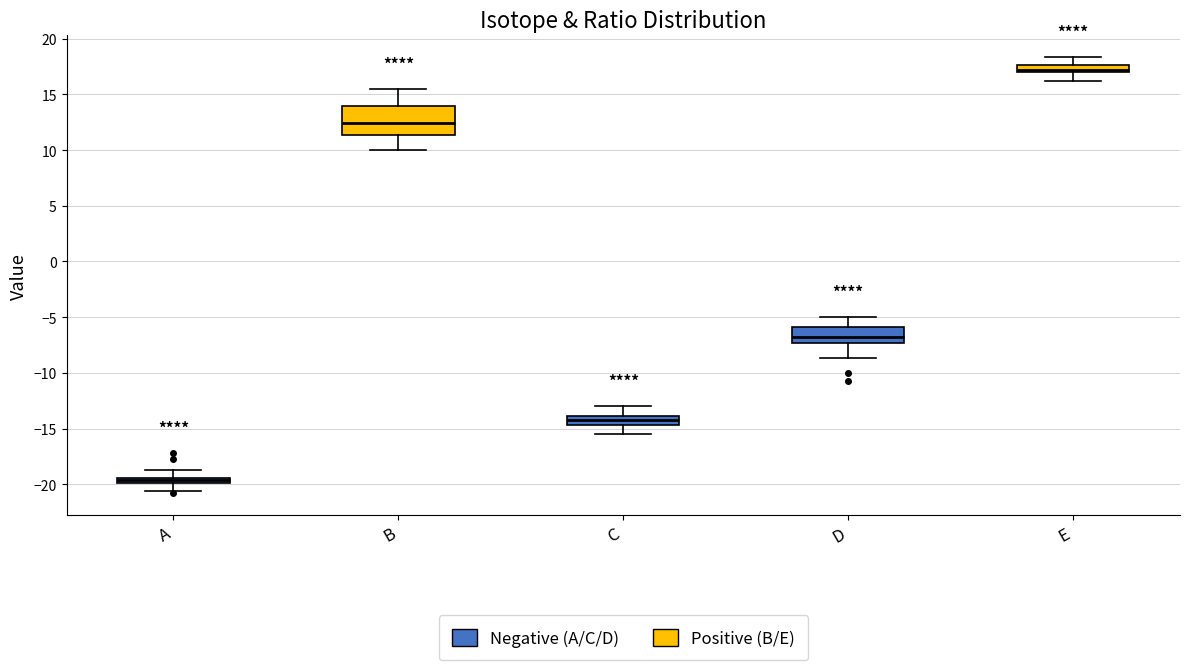

Where does the upper whisker of the box for D end on the y-axis? The values are not printed on the chart, so give them approximately, as read against the axis.

-5.0